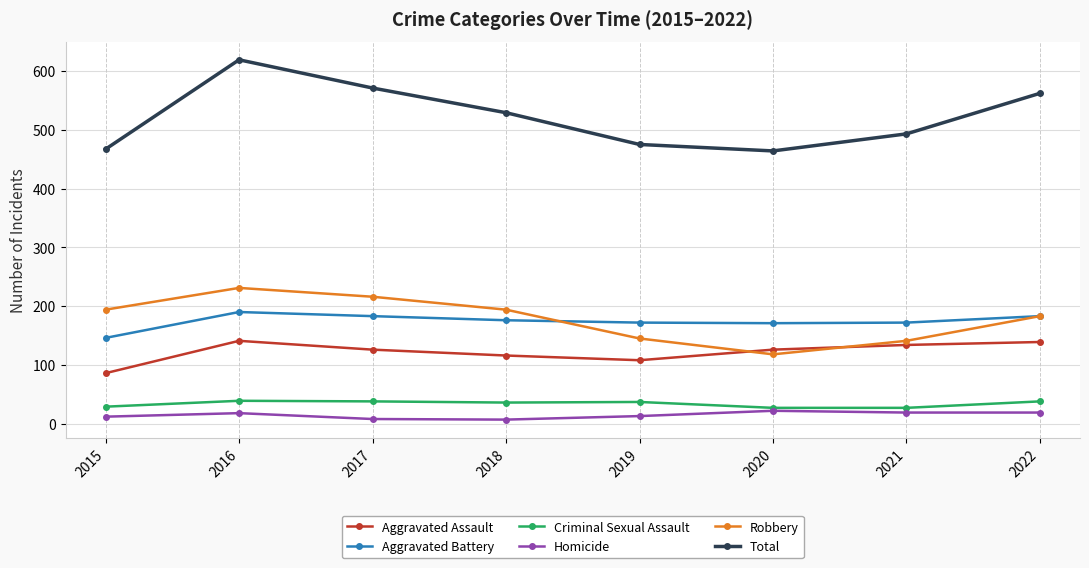

Is the value of Criminal Sexual Assault at 2020 greater than the value of Aggravated Battery at 2021?

No